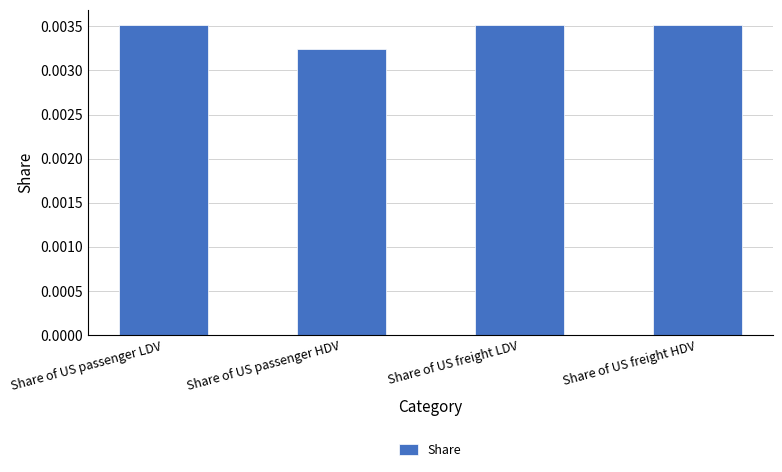

What position from the right is Share of US passenger HDV?

3